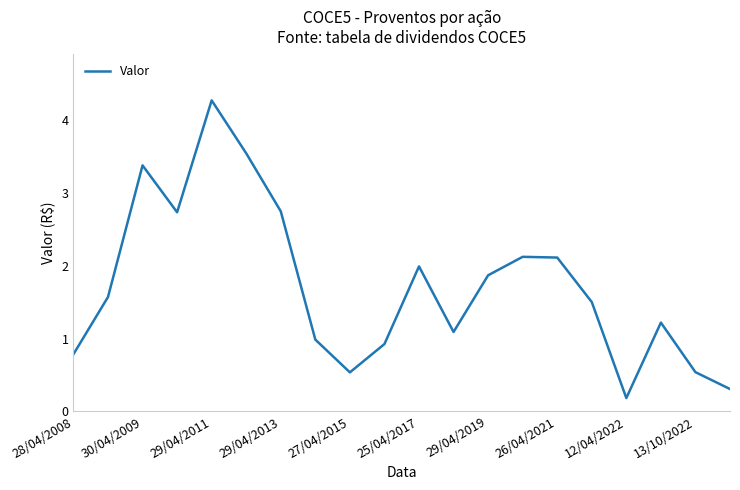

Does the chart have visible grid lines?

No